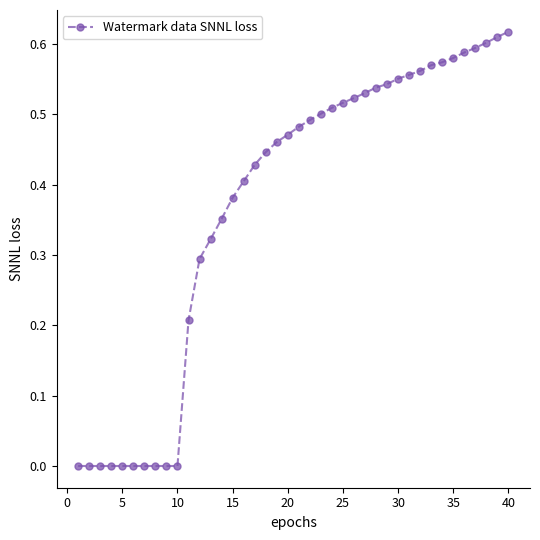

What is the sum of all values?

14.8